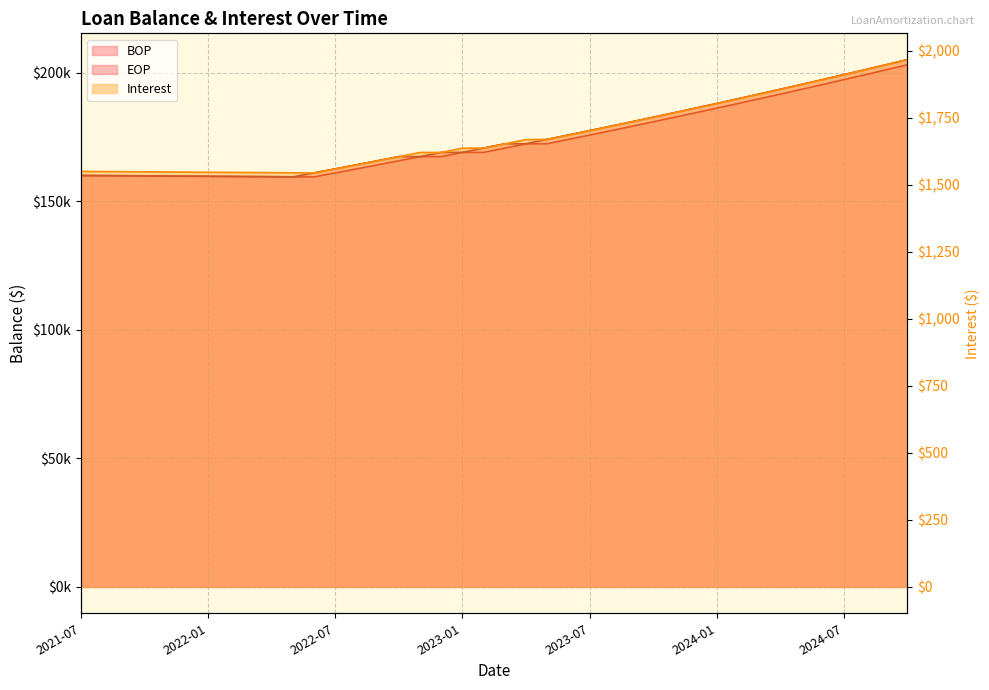

Between 2023-01 and 2023-05, which series saw the biggest shift?

EOP